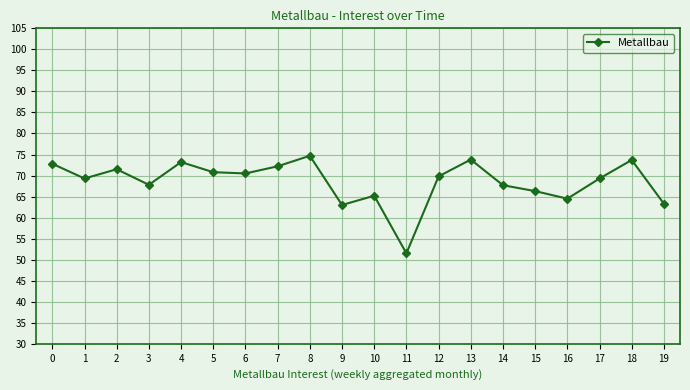

What is the maximum value shown in the chart?

74.7